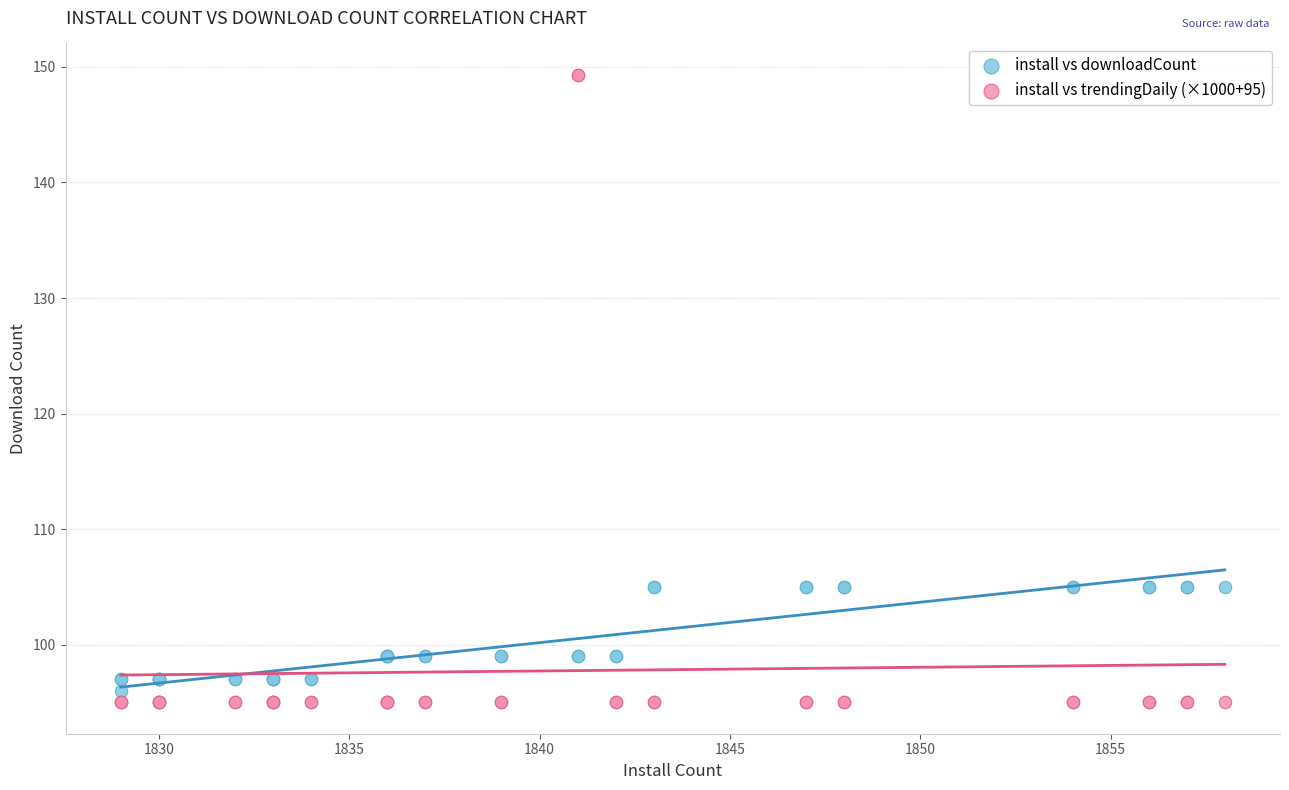

What are all the series names shown in the legend?

install vs downloadCount, install vs trendingDaily (×1000+95)